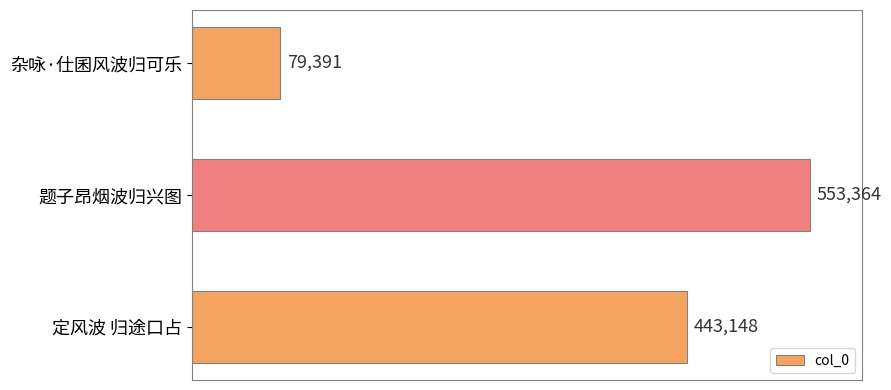

Between 题子昂烟波归兴图 and 杂咏·仕囷风波归可乐, which is larger?

题子昂烟波归兴图